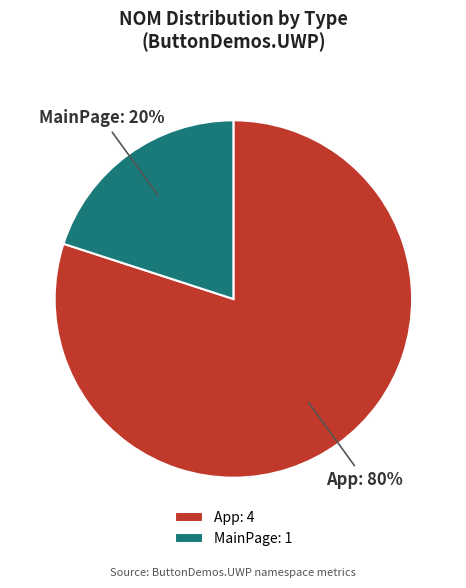

Is it true that MainPage is 20% of the pie?

True